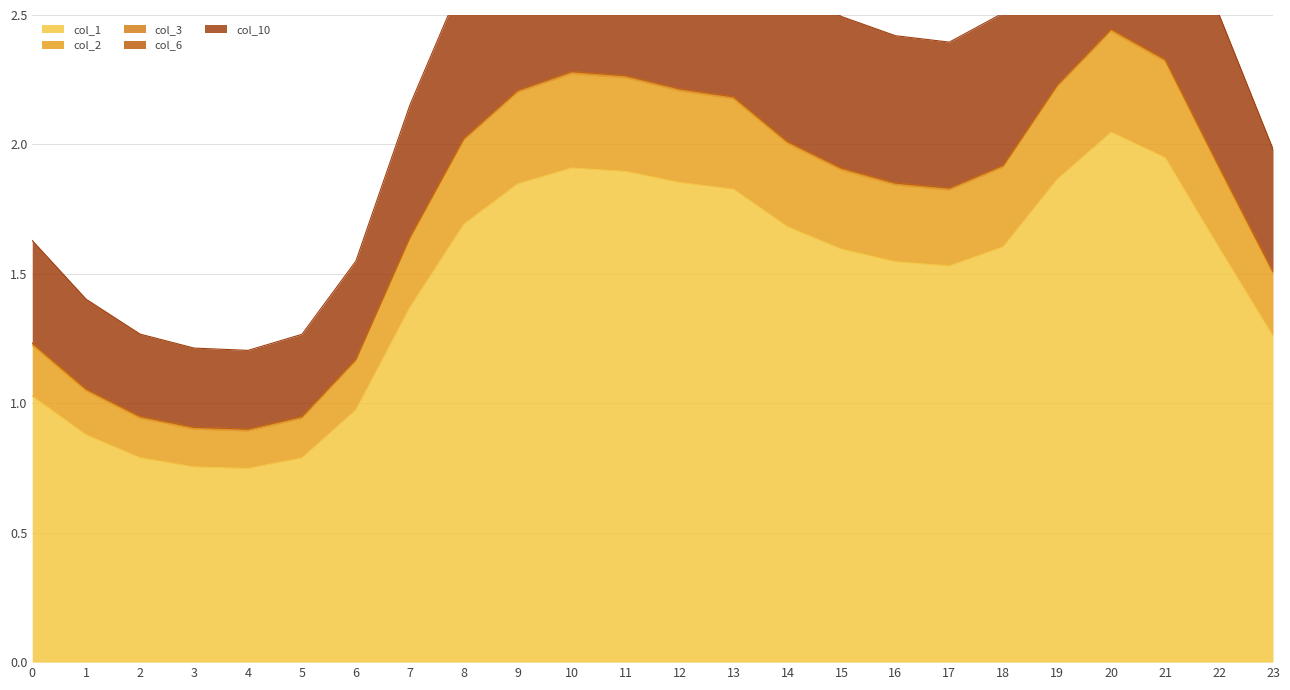

Between 7 and 13, which series saw the biggest shift?

col_3